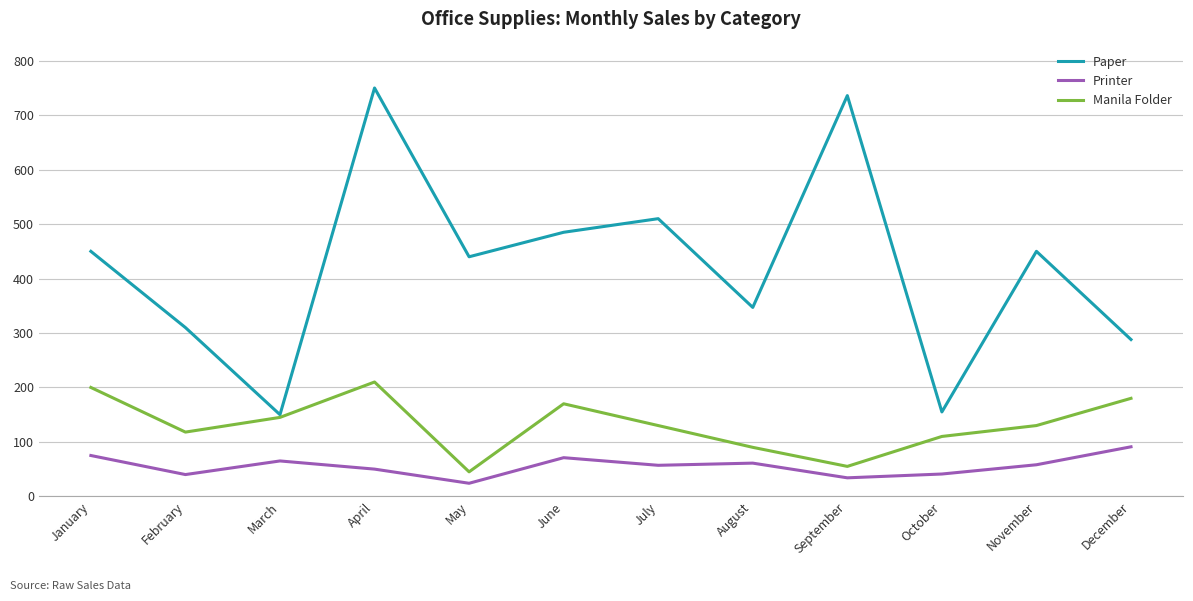

What is the minimum value shown in the chart?

24